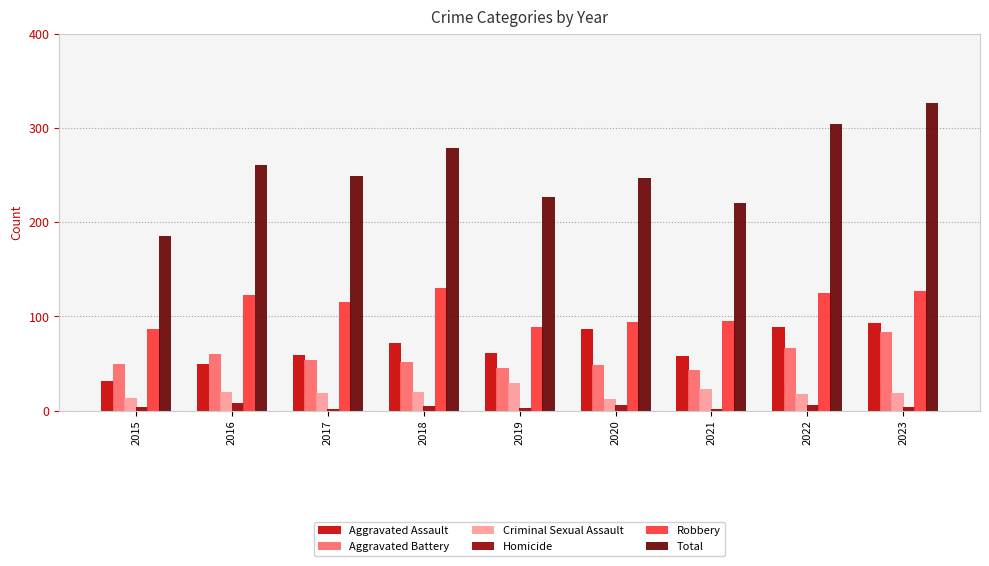

Are the bars grouped side by side (vs. stacked)?

Yes